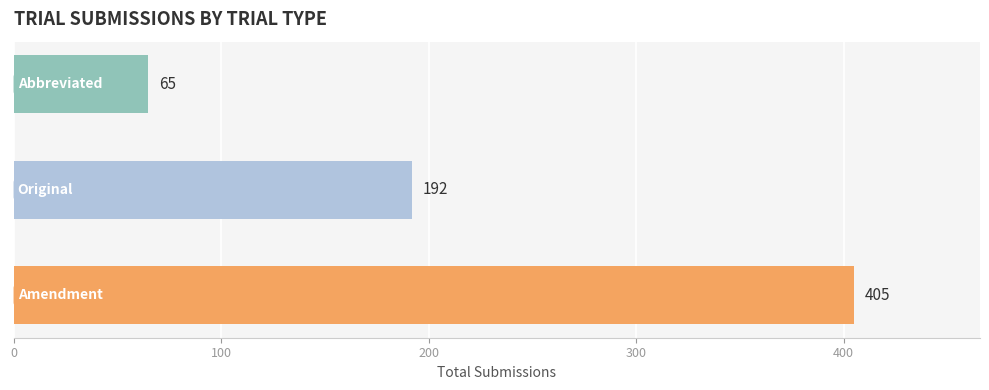

How many values are between 65 and 405?

3